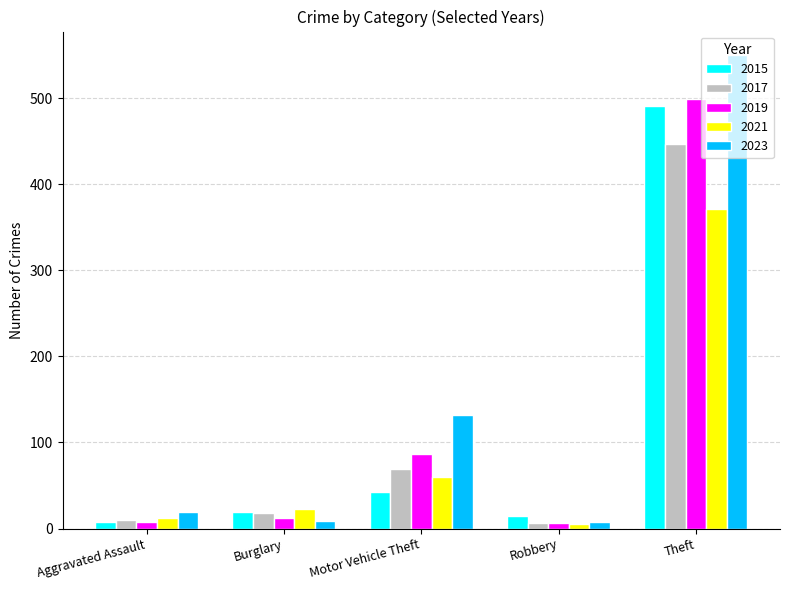

How many categories are shown in the chart?

5